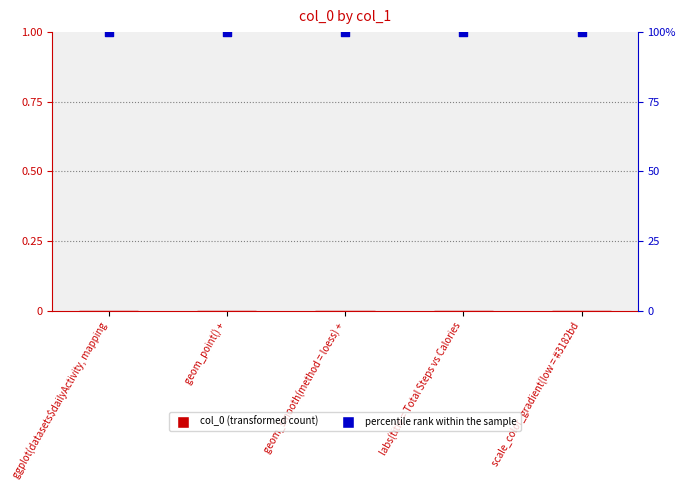

Which series has the largest total across all categories?

percentile rank within the sample